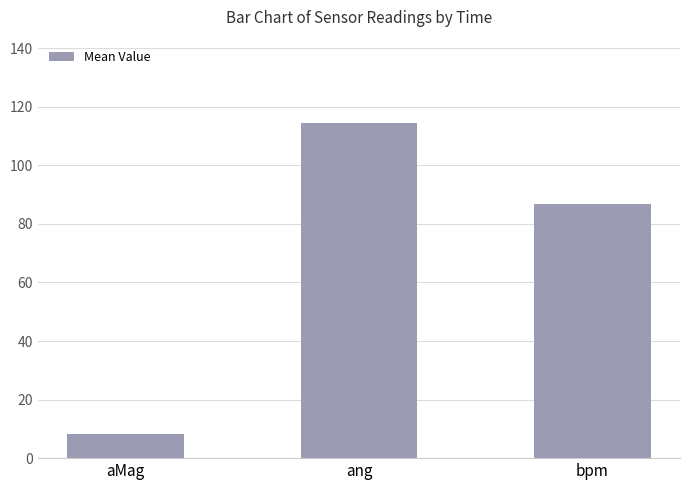

Which category has the highest value across all series?

ang